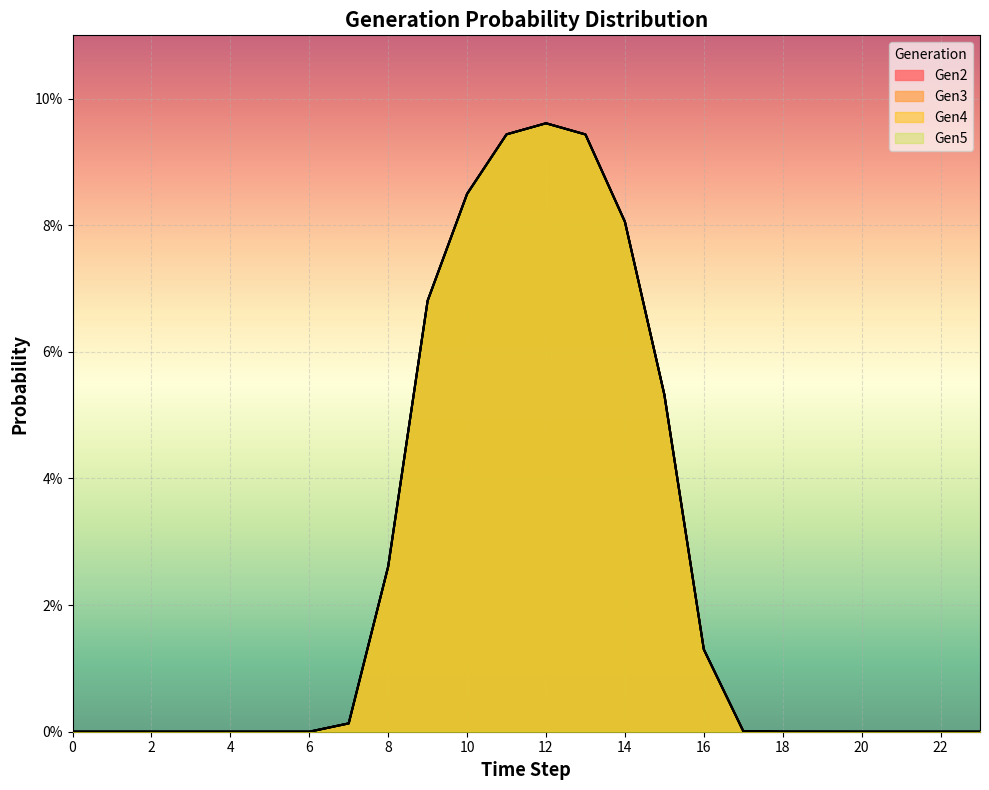

How many series are shown in this chart?

4